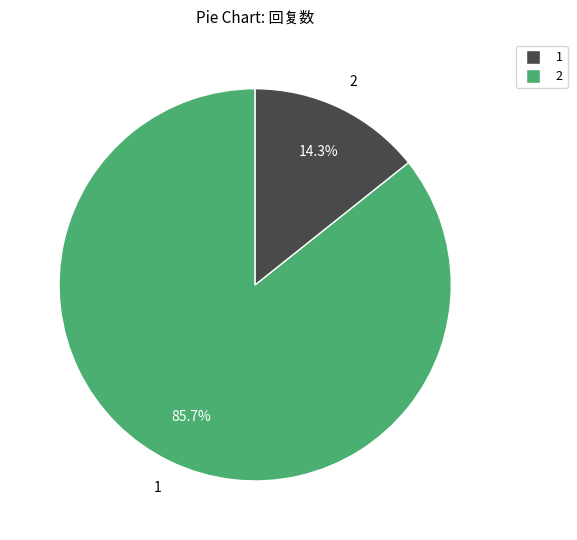

Does any single category account for the majority?

Yes